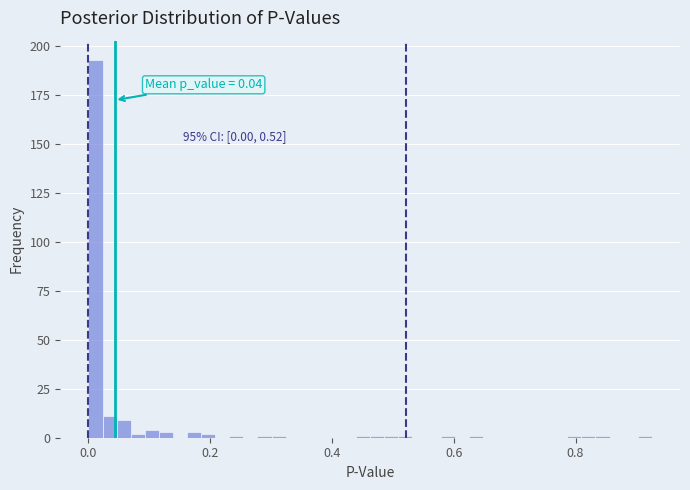

Around what value on the x-axis is the tallest bar? Give the approximate position of its centre, as read against the axis.

0.02